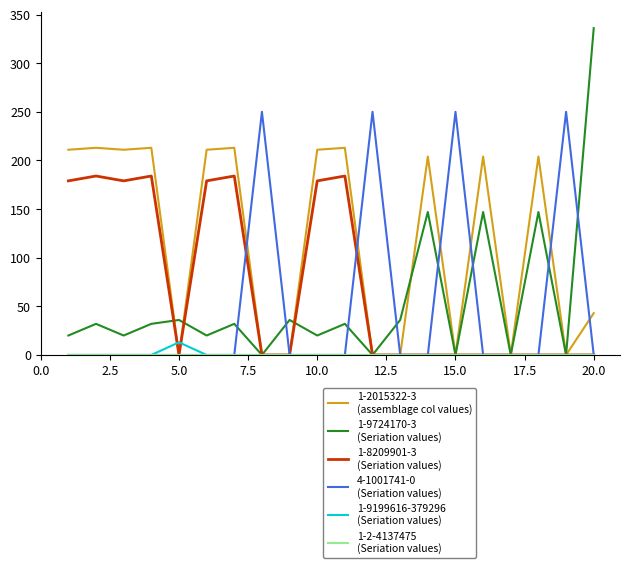

What is the maximum value shown in the chart?

336